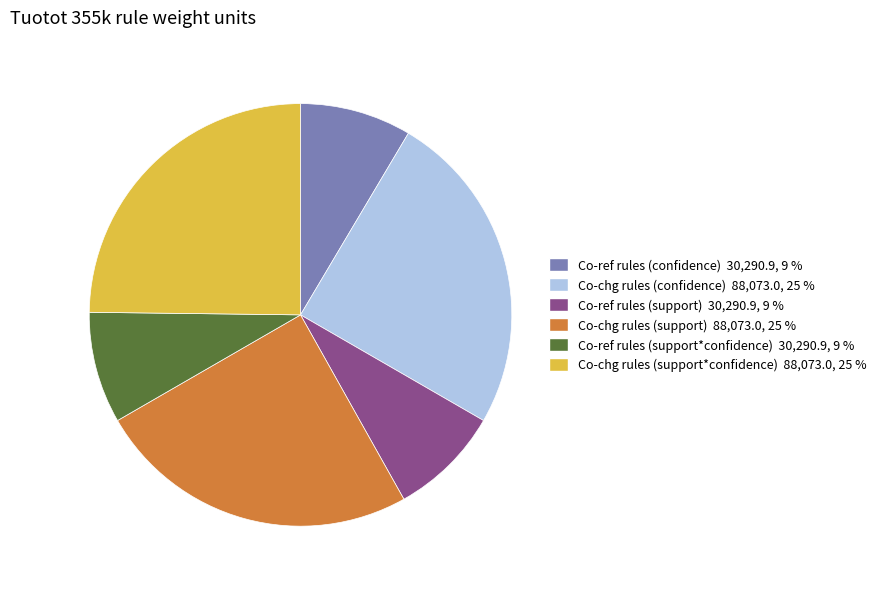

Is Co-ref rules (support) the majority of the pie?

No